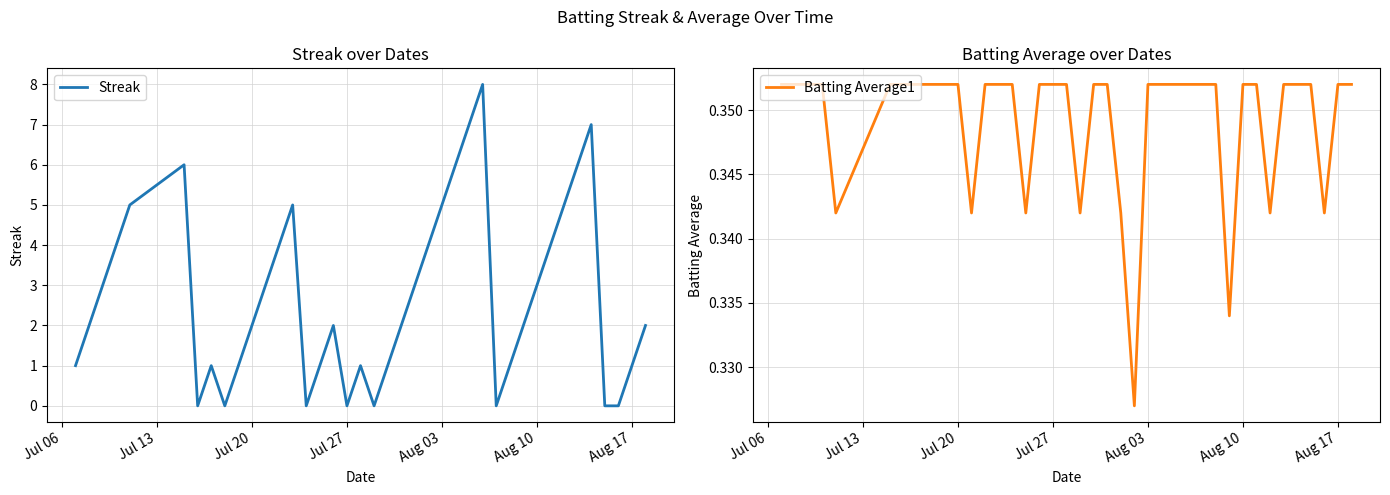

True or false: Streak and Batting Average1 cross at least once.

True